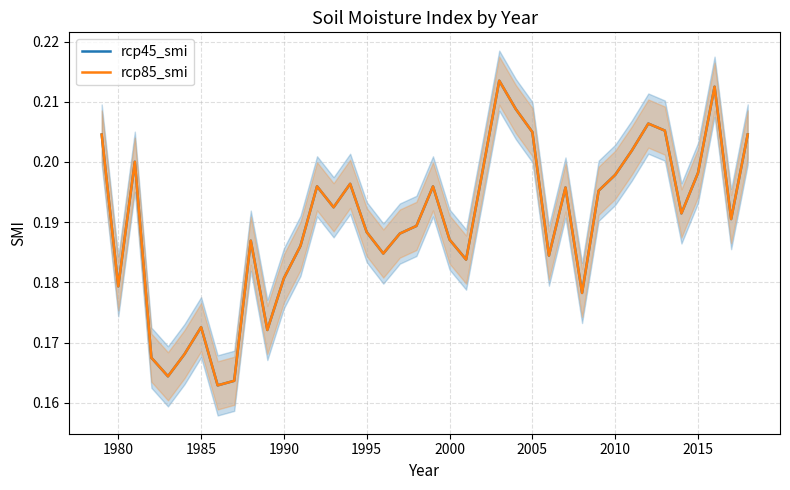

In rcp45_smi, how many points are higher than both neighbors (excluding endpoints)?

10